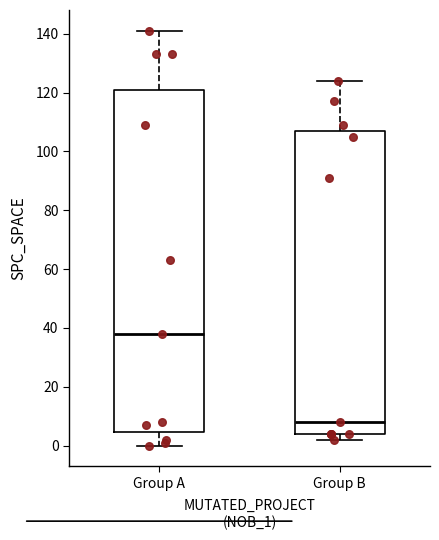

Which box's median line is the lowest?

Group B